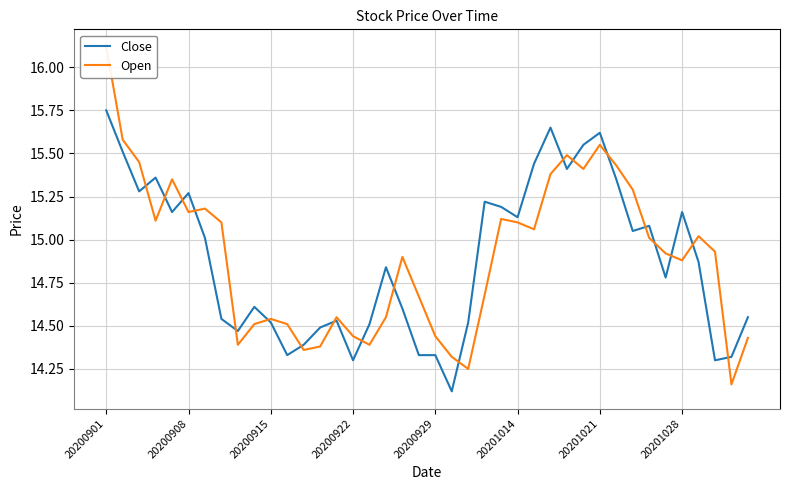

What is the spread (max minus min) of values at 32?

0.2